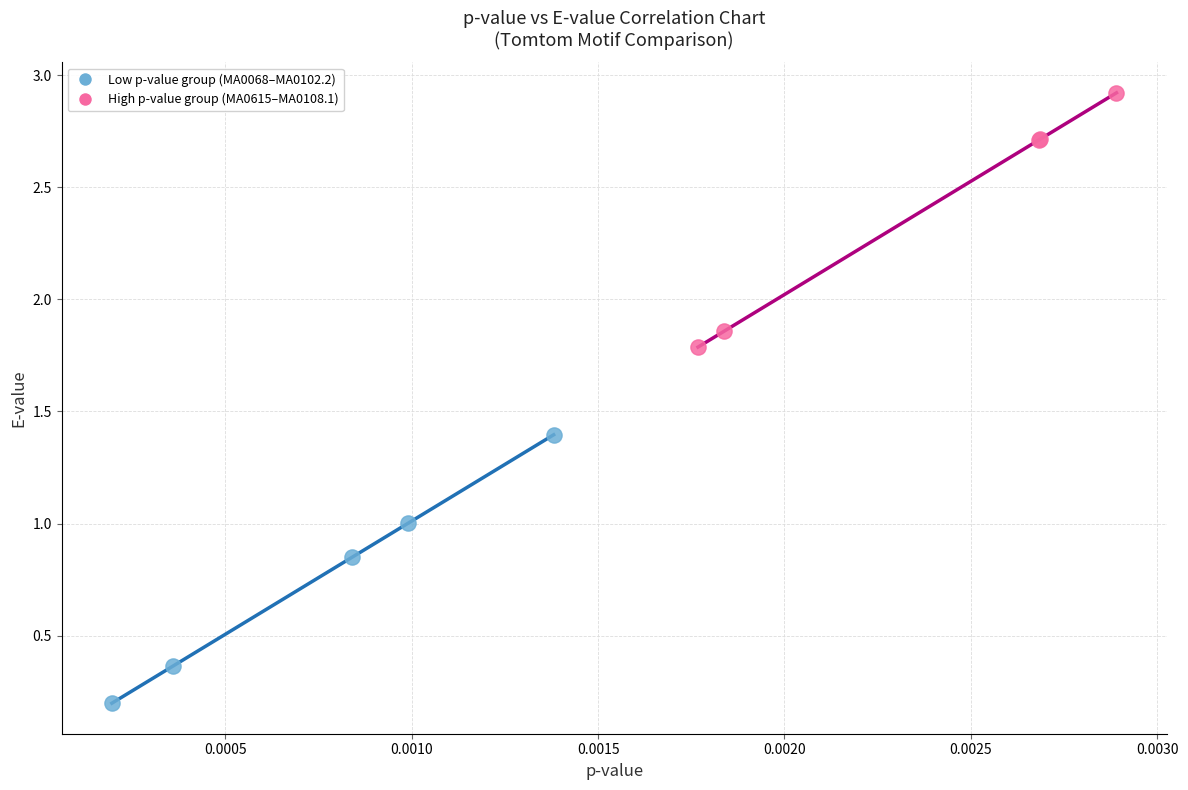

Which series reaches the maximum Y coordinate?

High p-value group (MA0615–MA0108.1)